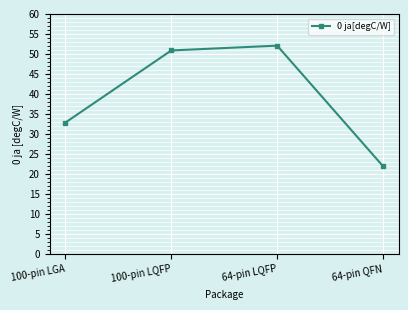

Is this an area chart (filled region under the line)?

No